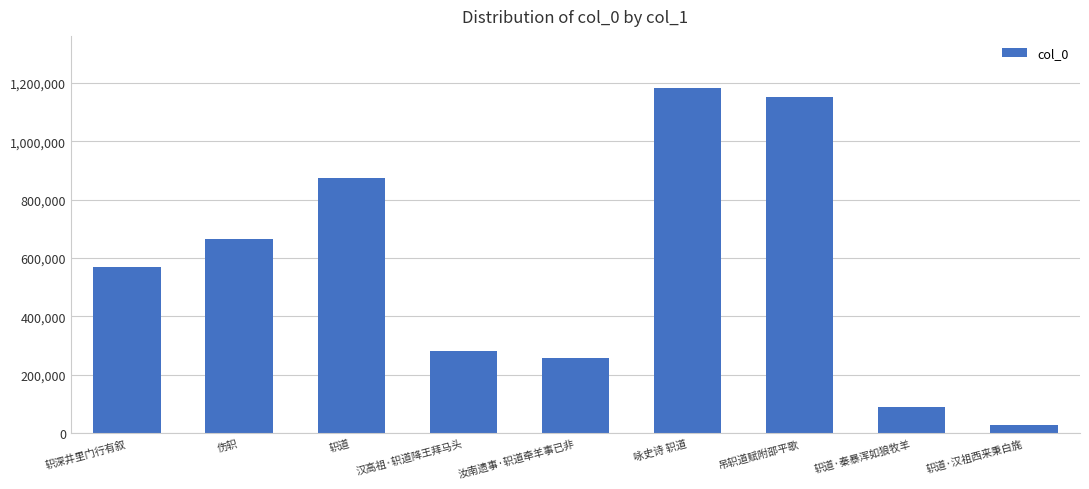

What is the minimum value shown in the chart?

29378